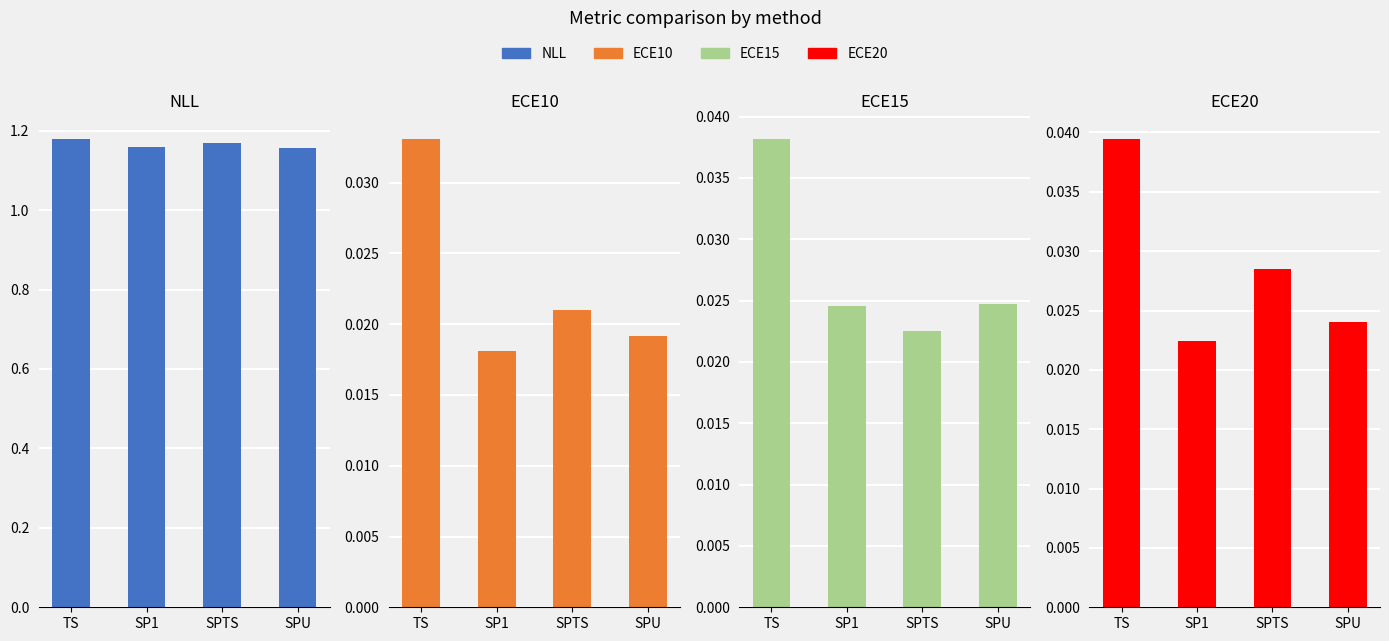

List the labels in order of ECE15 value, smallest first.

SPTS, SP1, SPU, TS